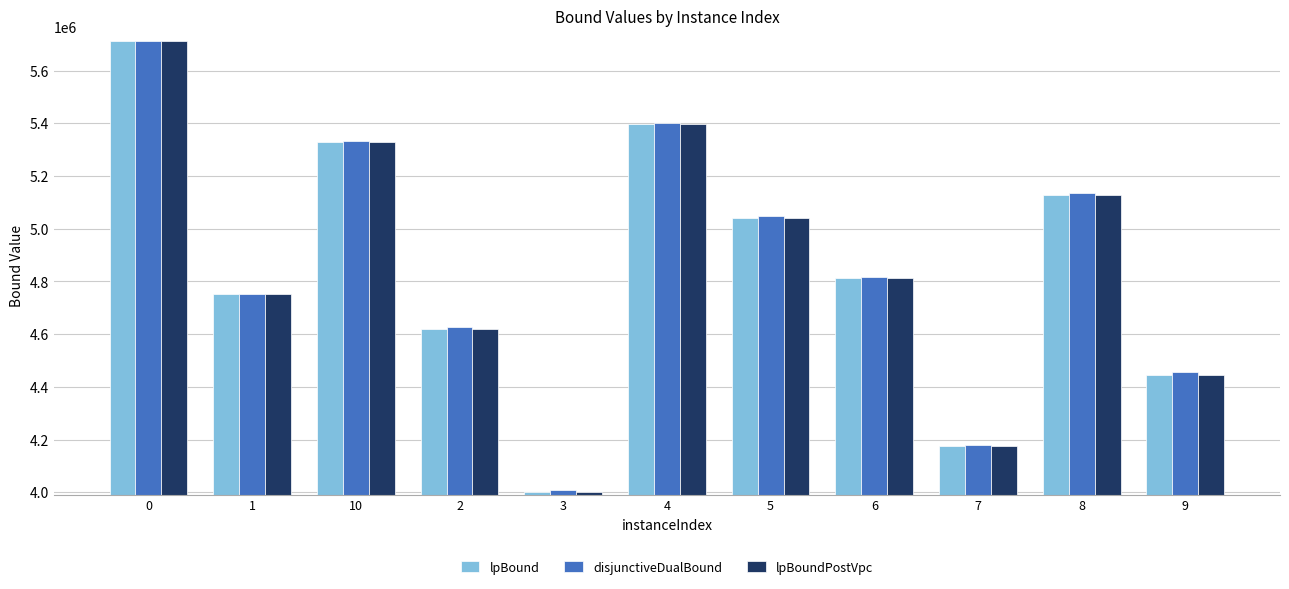

What is the difference between the maximum and minimum values in the disjunctiveDualBound series?

1705179.7